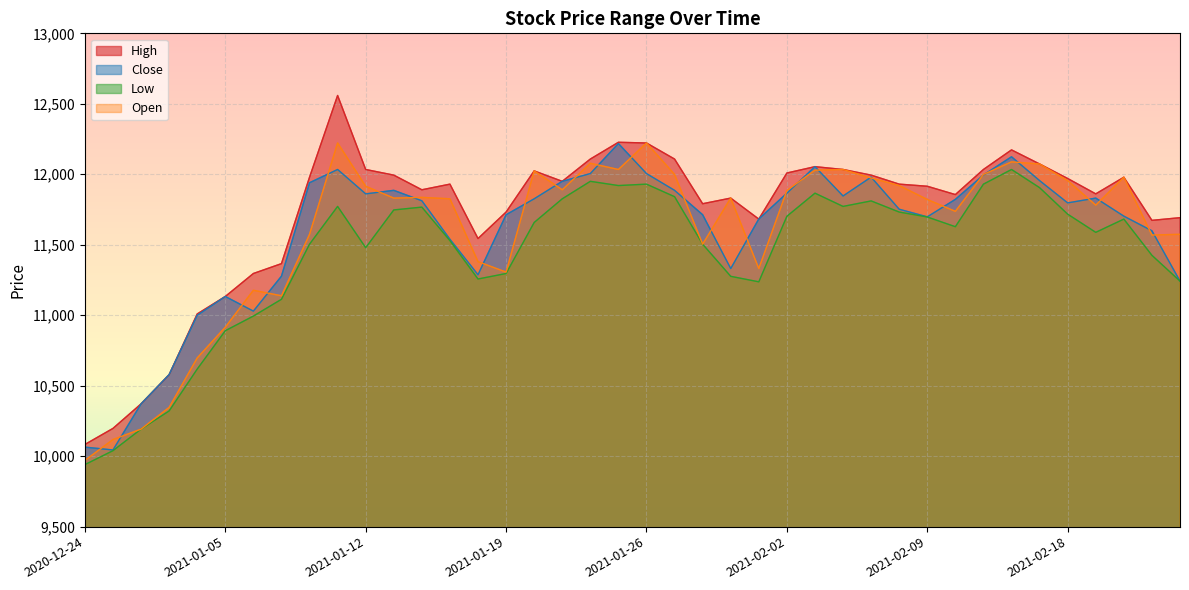

True or false: Low and High cross at least once.

False